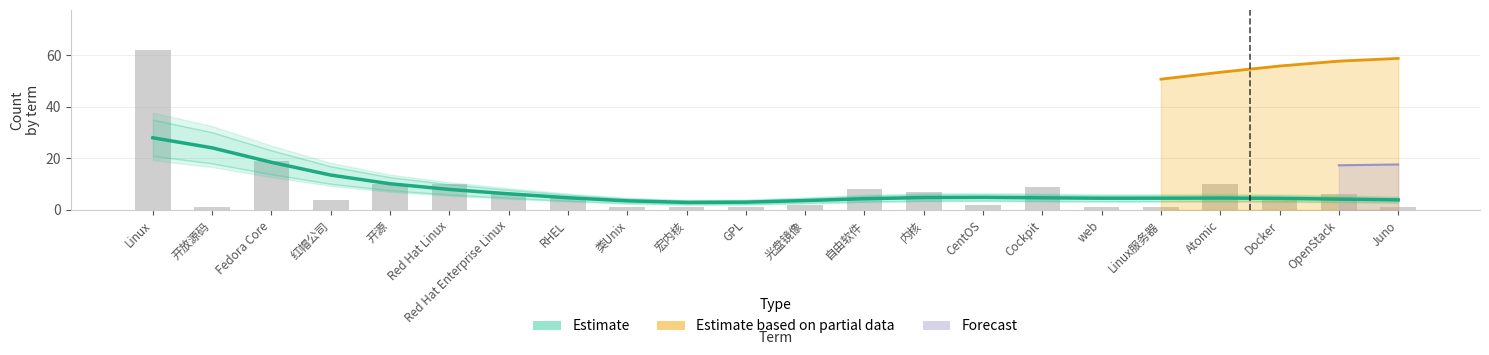

Rank the categories by value from lowest to highest.

开放源码, 类Unix, 宏内核, GPL, web, Linux服务器, Juno, 光盘镜像, CentOS, 红帽公司, Docker, RHEL, Red Hat Enterprise Linux, OpenStack, 内核, 自由软件, Cockpit, 开源, Red Hat Linux, Atomic, Fedora Core, Linux